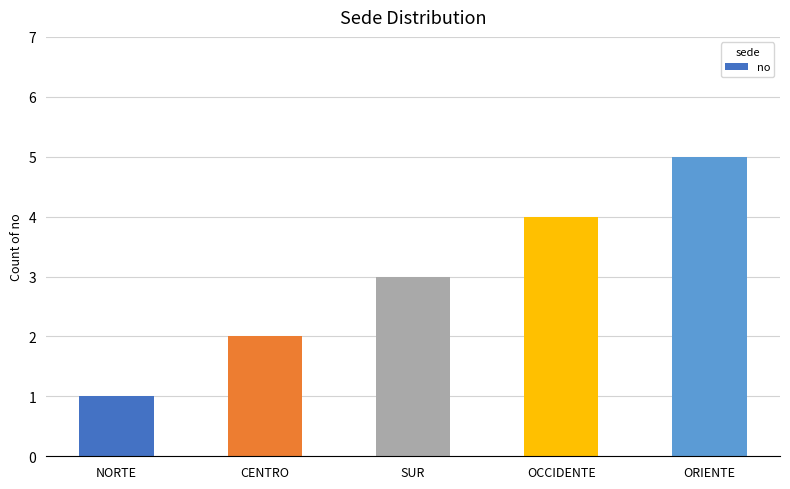

How many data points are less than 3?

2